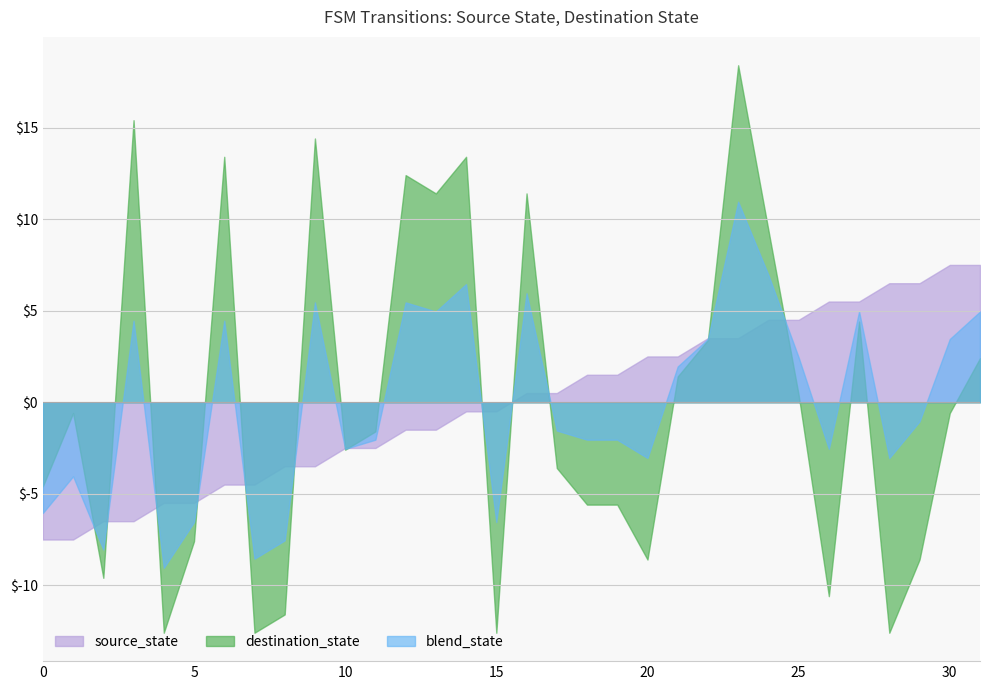

How many intersections are there between source_state and destination_state?

13